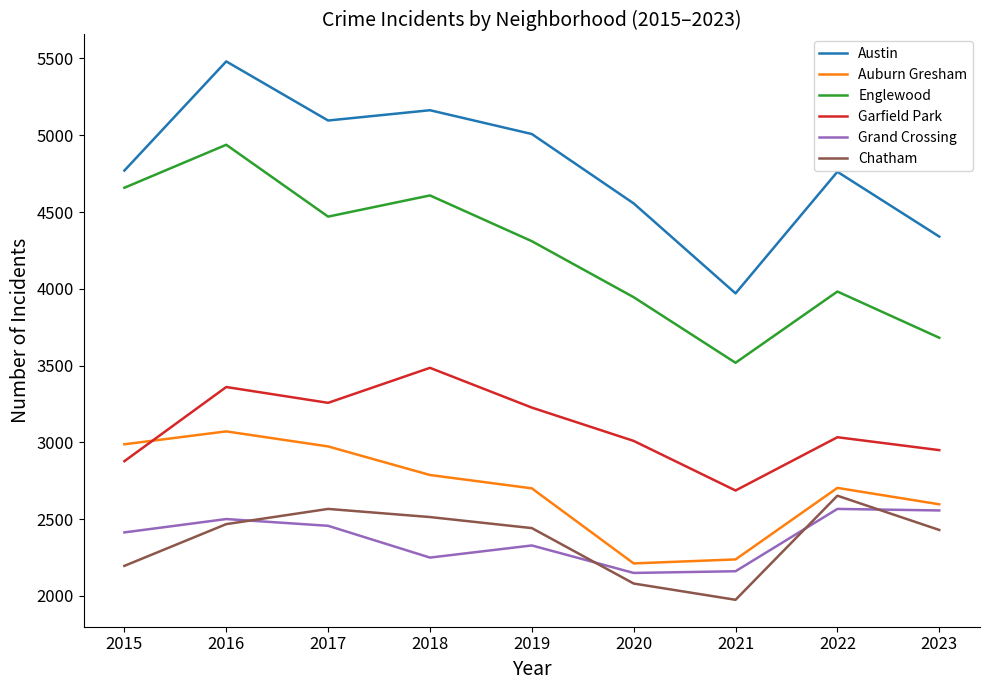

Which series has the widest spread of values?

Austin